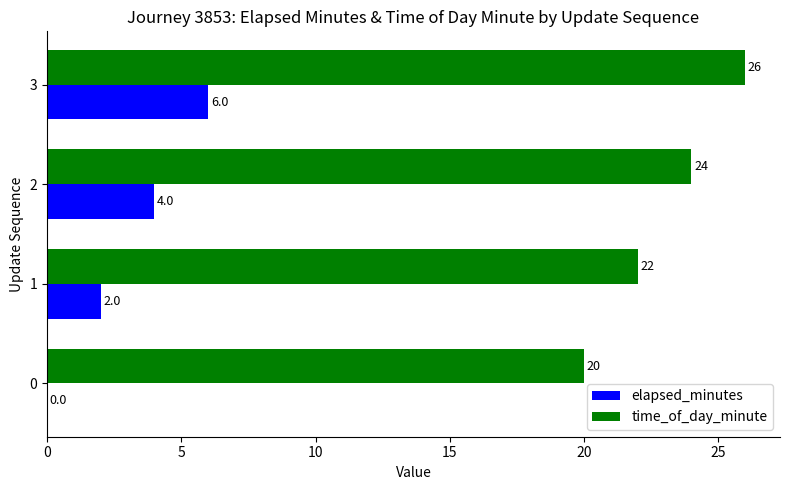

What is the total value across all series at 0?

20